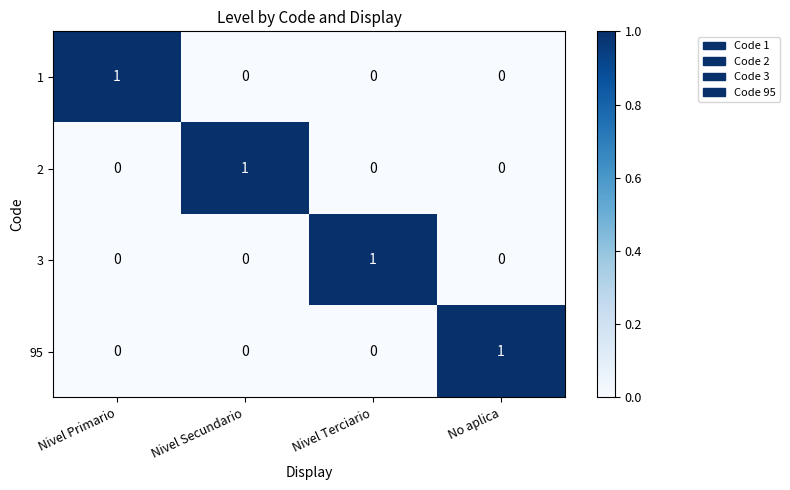

Count the 2 values in the range 0 to 1.

4